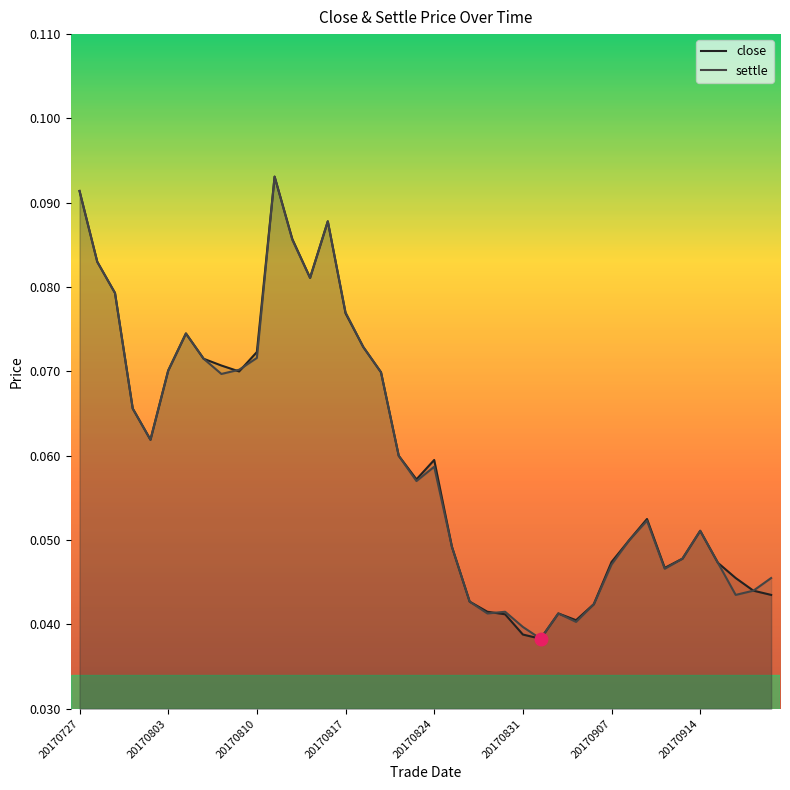

True or false: close and settle cross at least once.

True